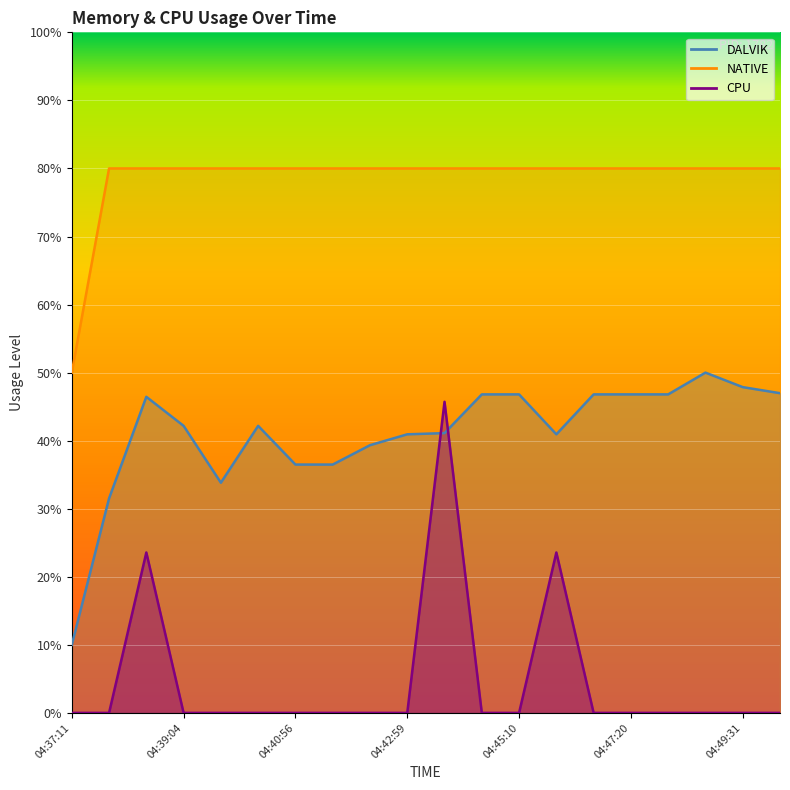

Is the value of CPU at 04:48:47 greater than the value of NATIVE at 04:45:53?

No